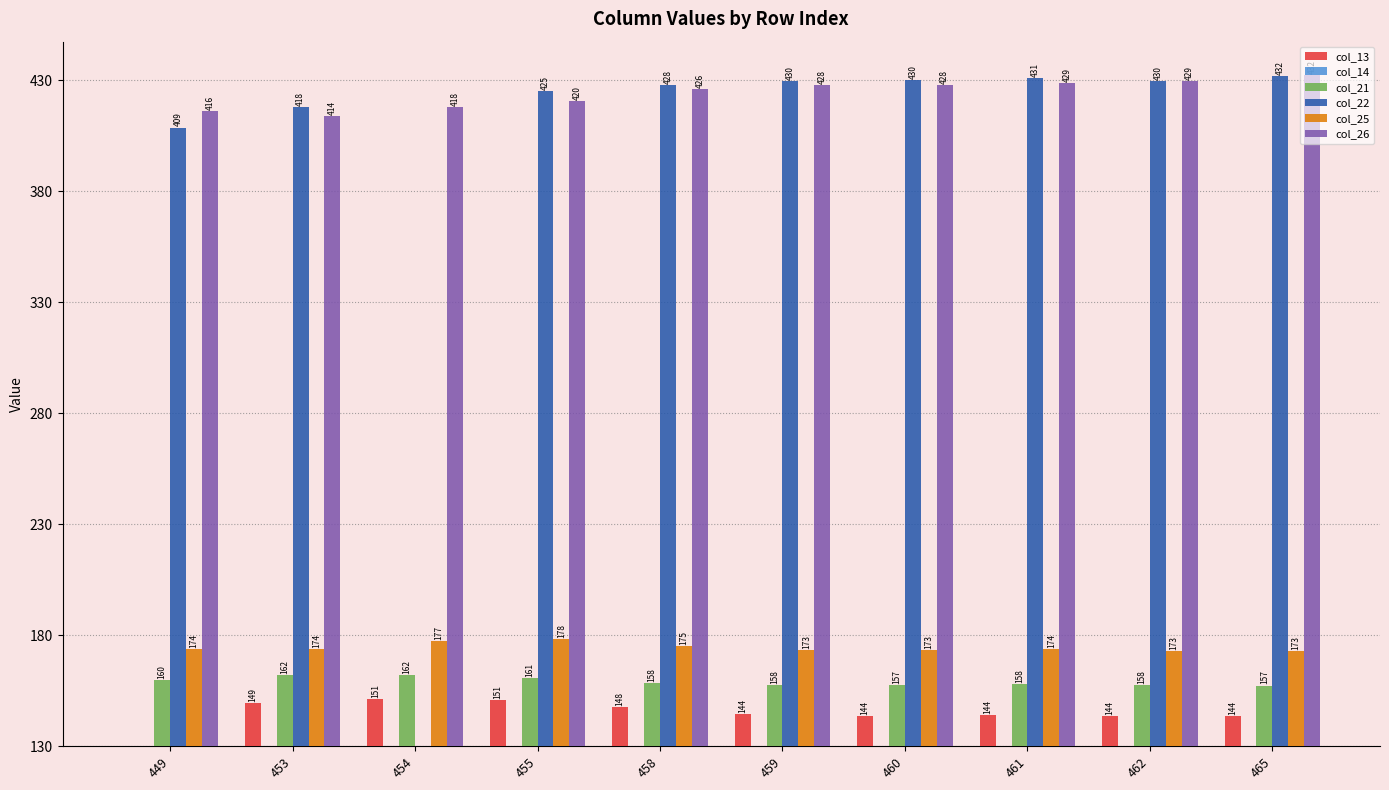

Where is col_13 nearest to the value 10?

460